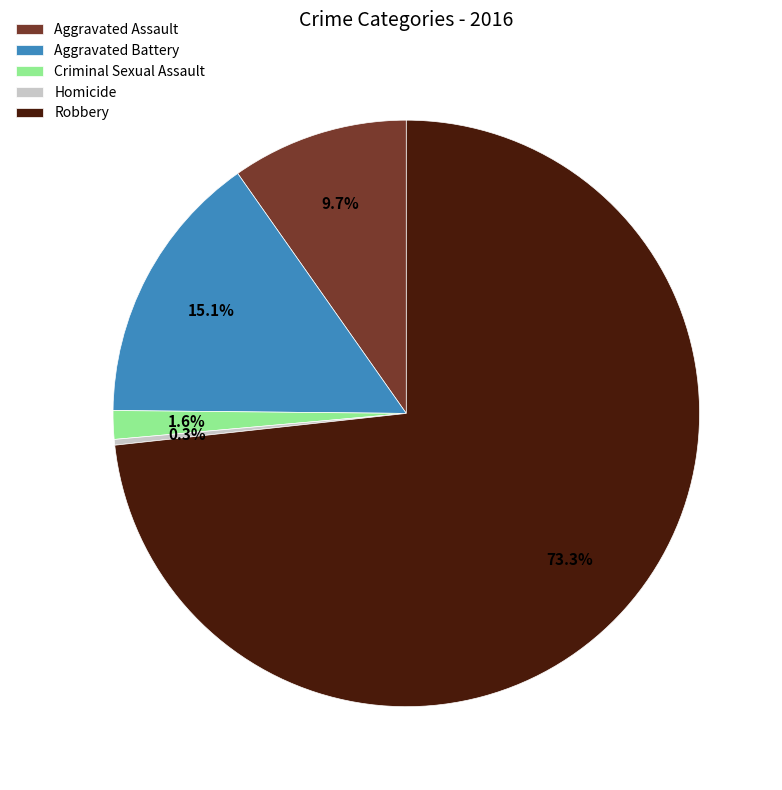

To the nearest percent, what is the combined percentage of Criminal Sexual Assault and Aggravated Assault?

11%